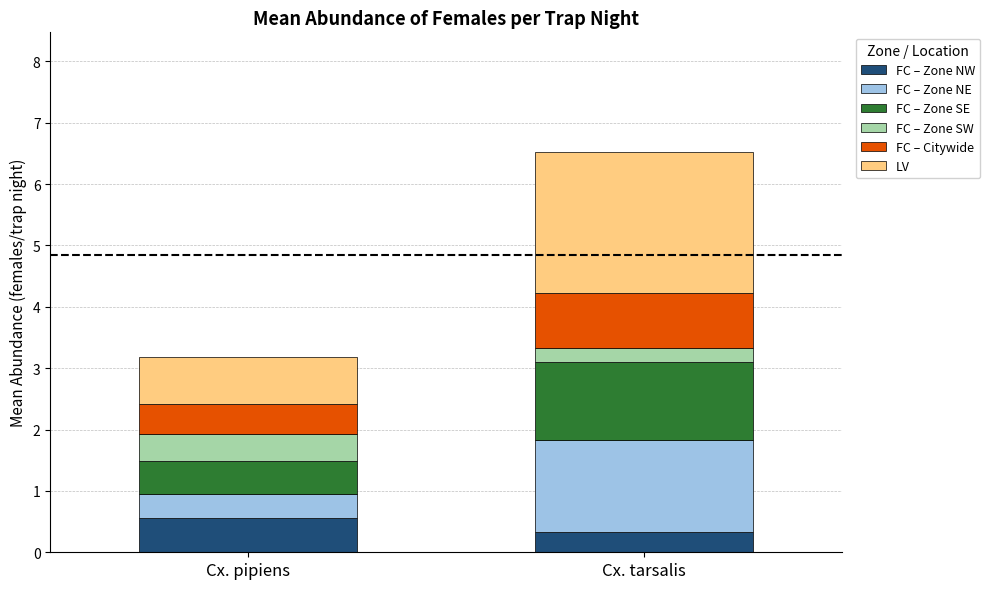

What is the total value across all series at Cx. tarsalis?

6.5